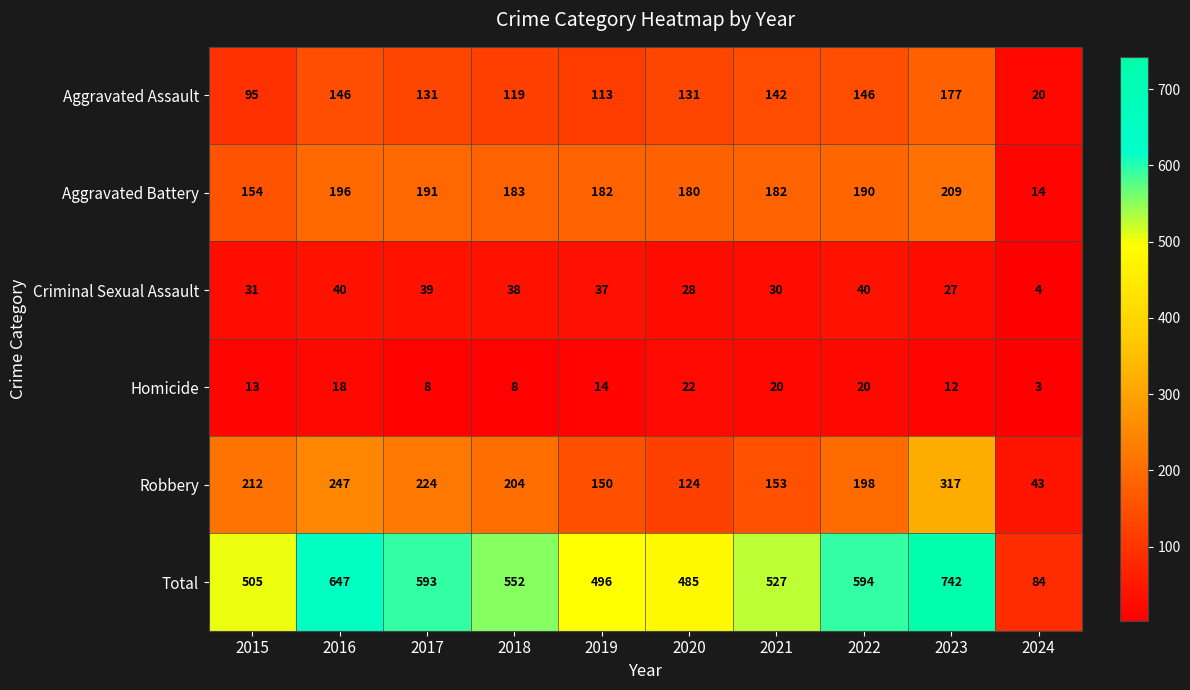

Between 2016 and 2024, which series saw the biggest shift?

Total